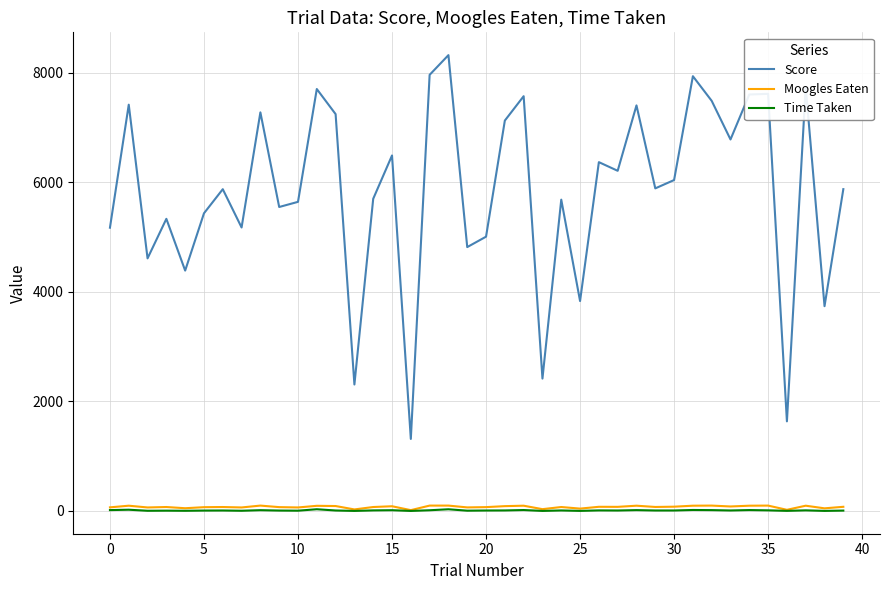

In Score, how many points are higher than both neighbors (excluding endpoints)?

14